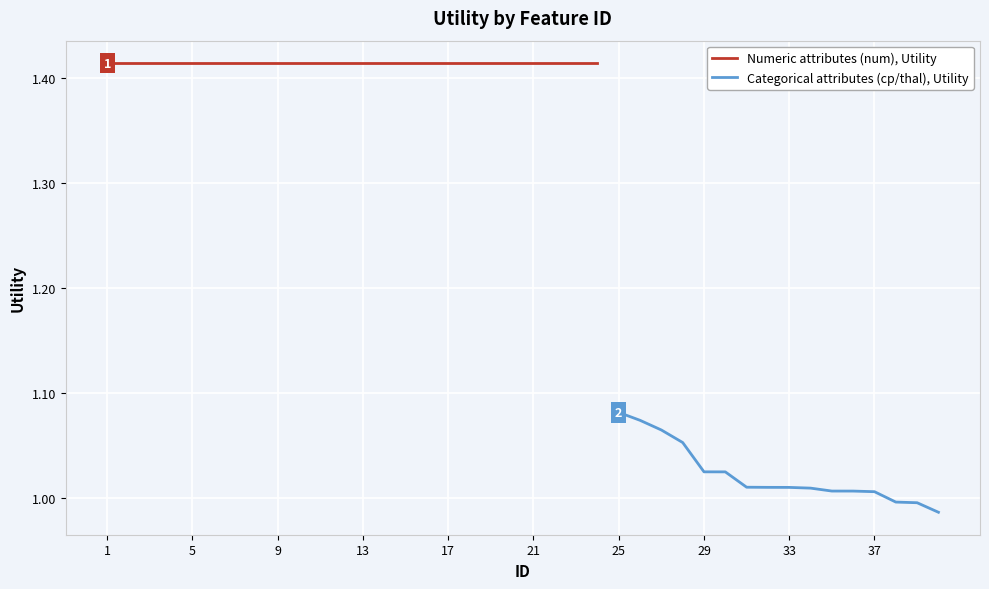

At which category does the chart reach its peak across all series?

1